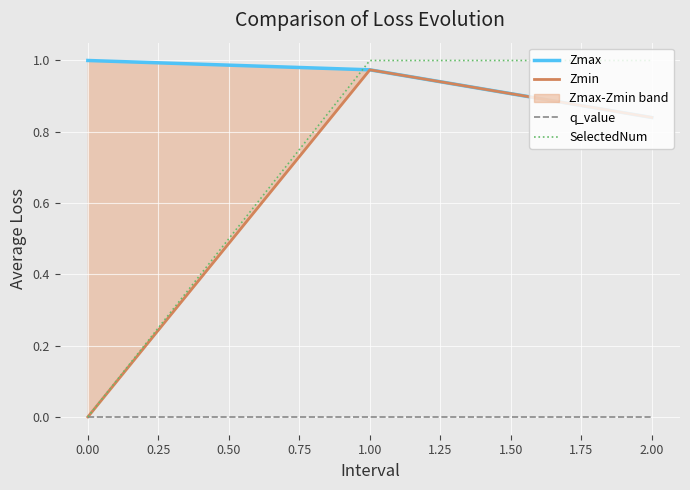

Is the value of q_value at 1.00 greater than the value of SelectedNum at 2.00?

No